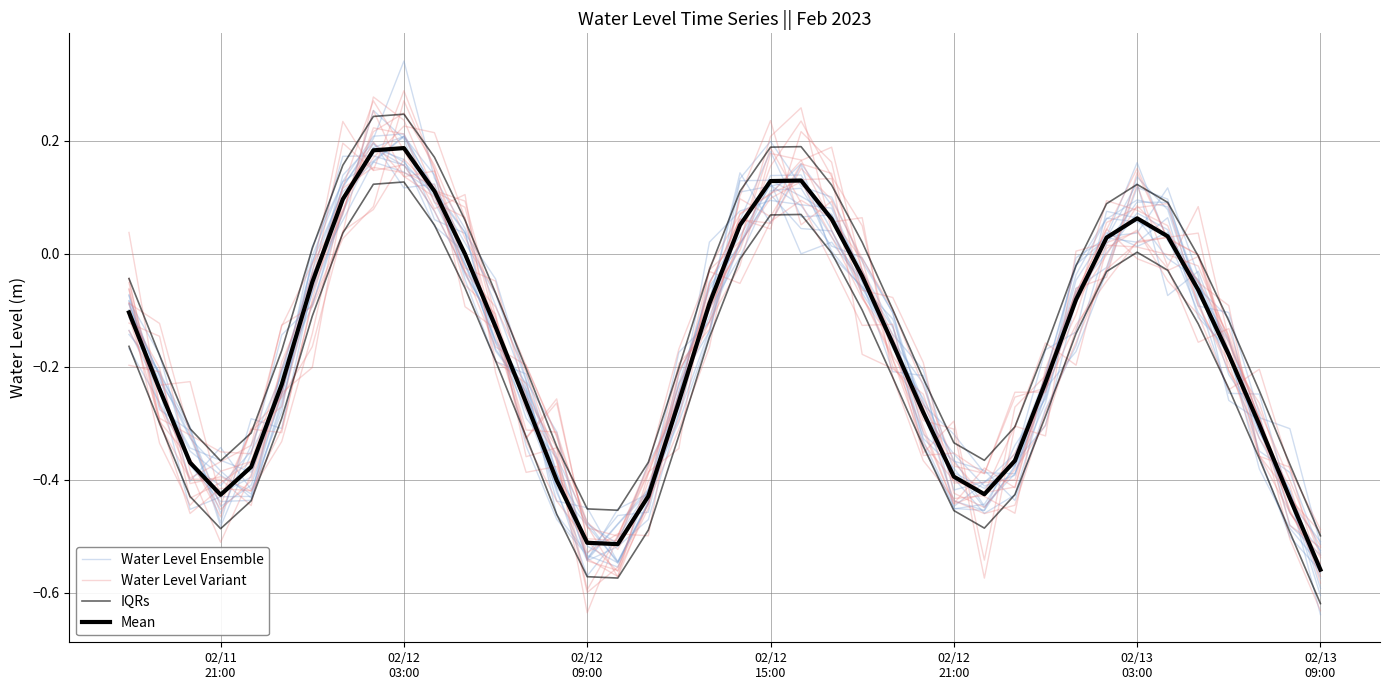

What are all the series names shown in the legend?

Water Level Ensemble, Water Level Variant, IQRs, Mean